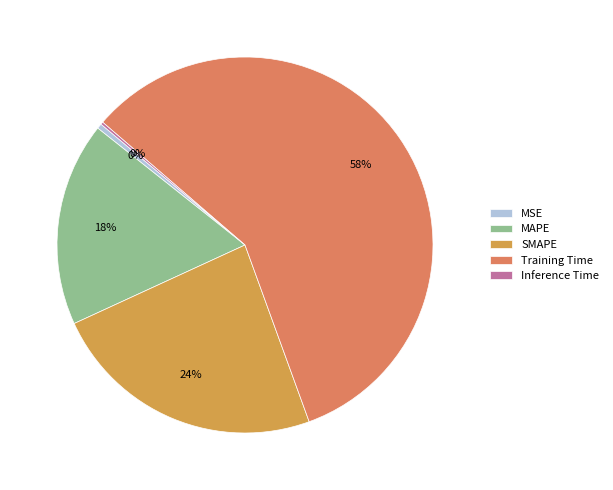

True or false: MAPE accounts for 18% of the total.

True